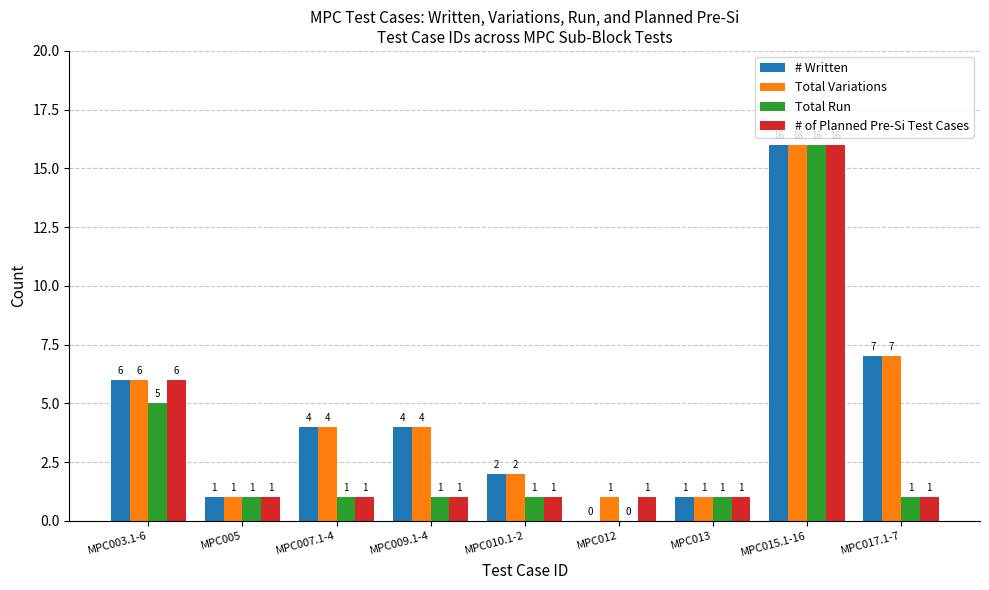

How many distinct data groups are displayed?

4